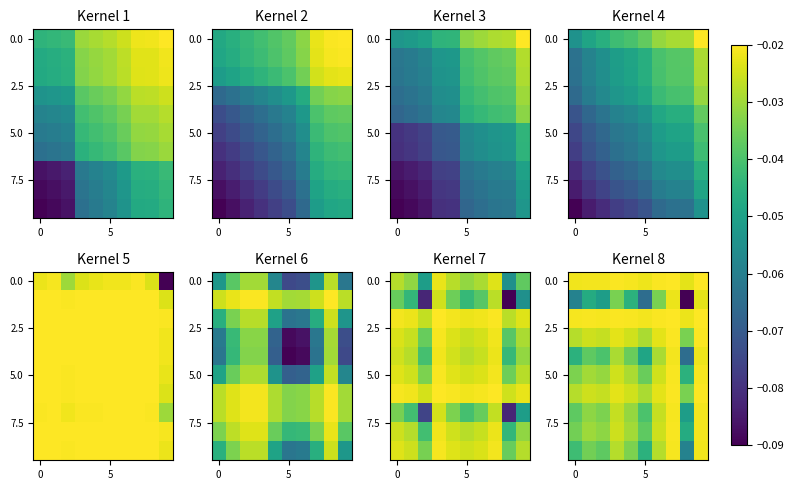

What is the sum of all row_0 values?

-0.2